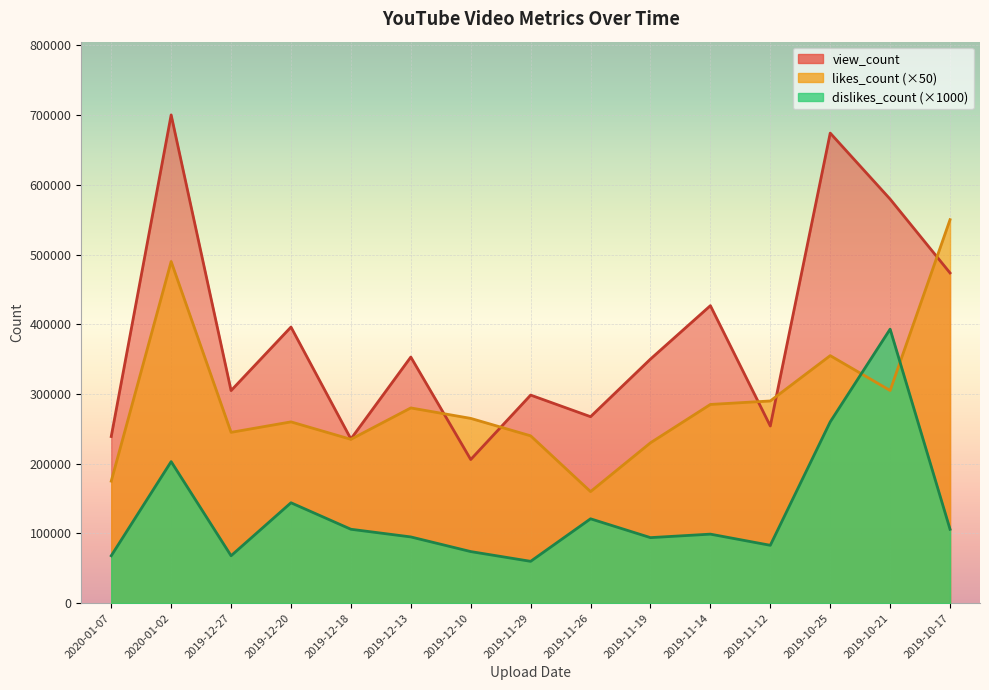

Reading left to right, list all the values displayed in this chart.

view_count: 2020-01-07=238991	2020-01-02=700252	2019-12-27=304889	2019-12-20=396007	2019-12-18=235498	2019-12-13=352972	2019-12-10=206024	2019-11-29=298431	2019-11-26=267451	2019-11-19=350070	2019-11-14=426682	2019-11-12=254089	2019-10-25=674186	2019-10-21=579472	2019-10-17=473594
likes_count: 2020-01-07=175000	2020-01-02=490000	2019-12-27=245000	2019-12-20=260000	2019-12-18=235000	2019-12-13=280000	2019-12-10=265000	2019-11-29=240000	2019-11-26=160000	2019-11-19=230000	2019-11-14=285000	2019-11-12=290000	2019-10-25=355000	2019-10-21=305000	2019-10-17=550000
dislikes_count: 2020-01-07=68000	2020-01-02=203000	2019-12-27=68000	2019-12-20=144000	2019-12-18=106000	2019-12-13=95000	2019-12-10=74000	2019-11-29=60000	2019-11-26=121000	2019-11-19=94000	2019-11-14=99000	2019-11-12=83000	2019-10-25=260000	2019-10-21=393000	2019-10-17=106000